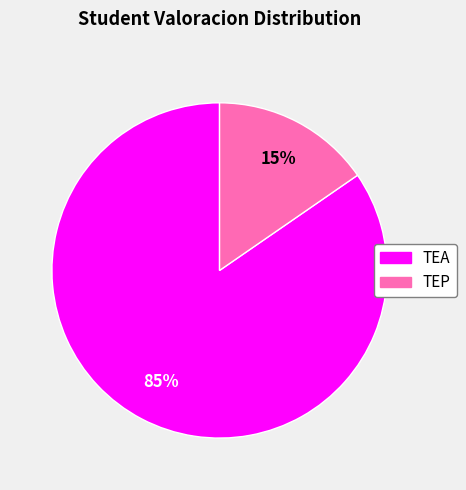

Count the number of slices in the pie.

2